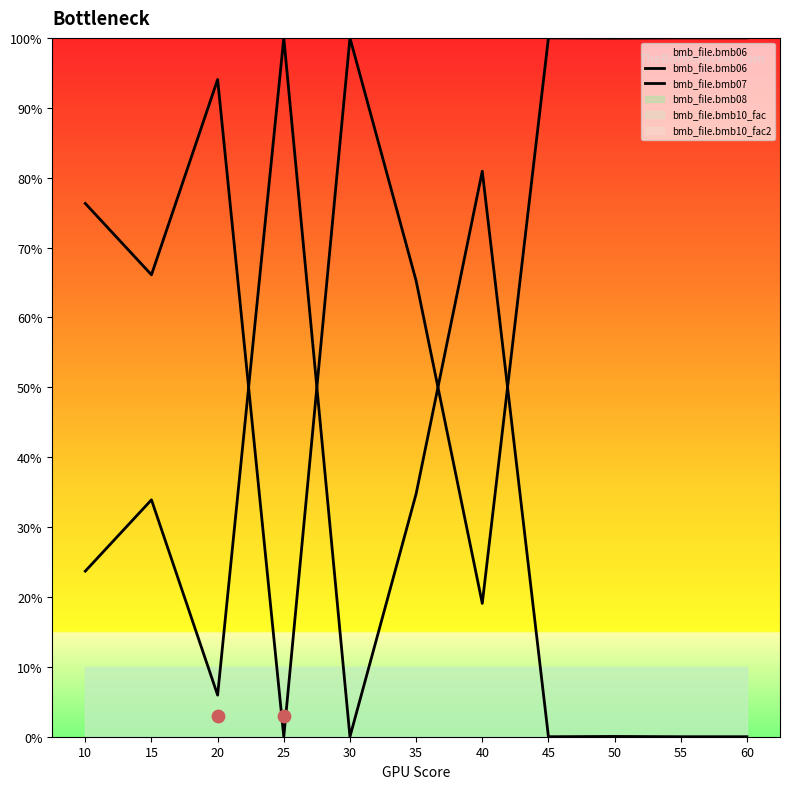

At which category is the sum across all series the highest?

10